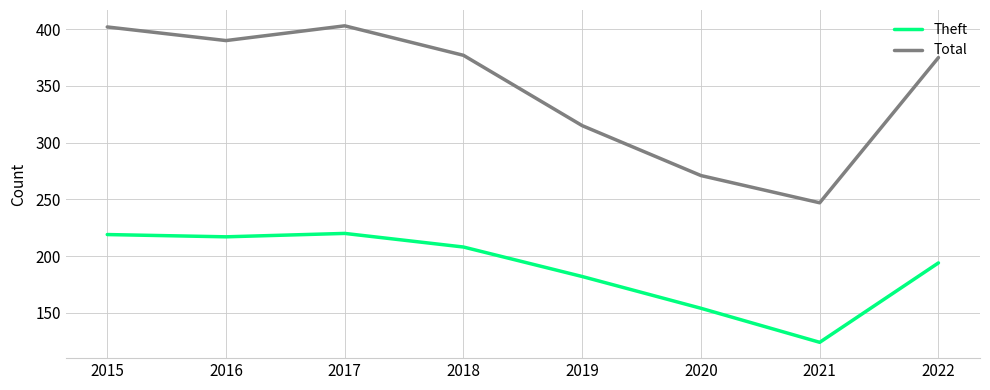

What is the difference between the highest and lowest values at 2015?

183